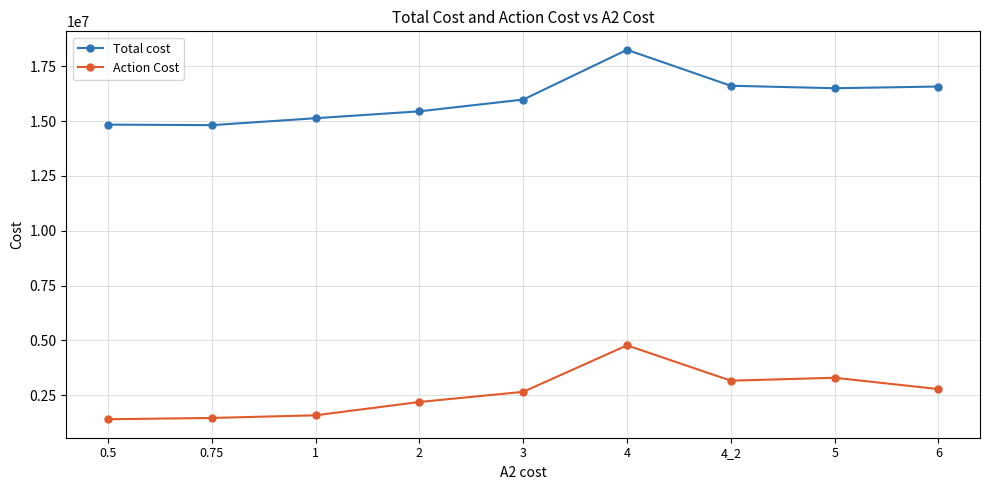

The value of Total cost at 0.75 is 20300401.1. True or false?

False